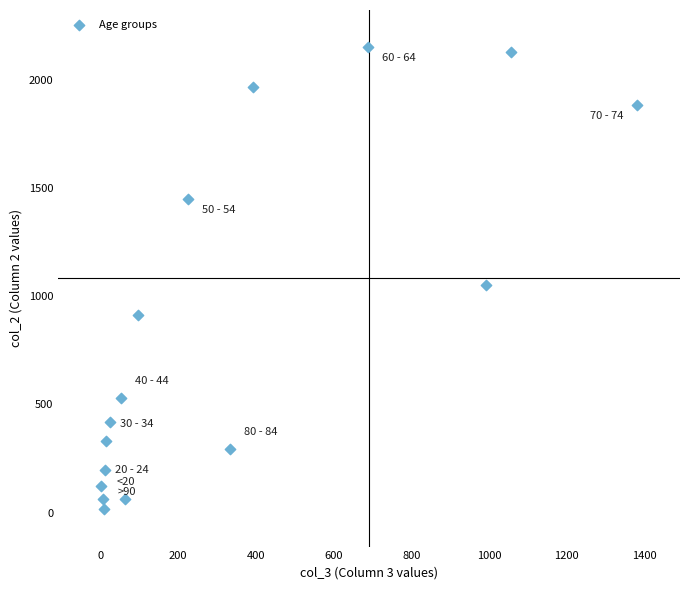

What Y value in the scatter plot is closest to 1083?

1053